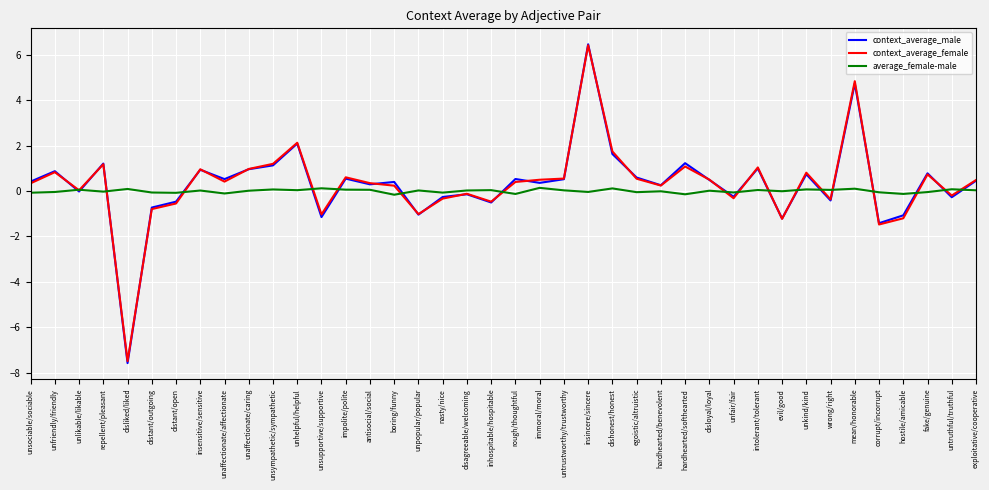

The value of context_average_female at unsympathetic/sympathetic is 1.2. True or false?

True